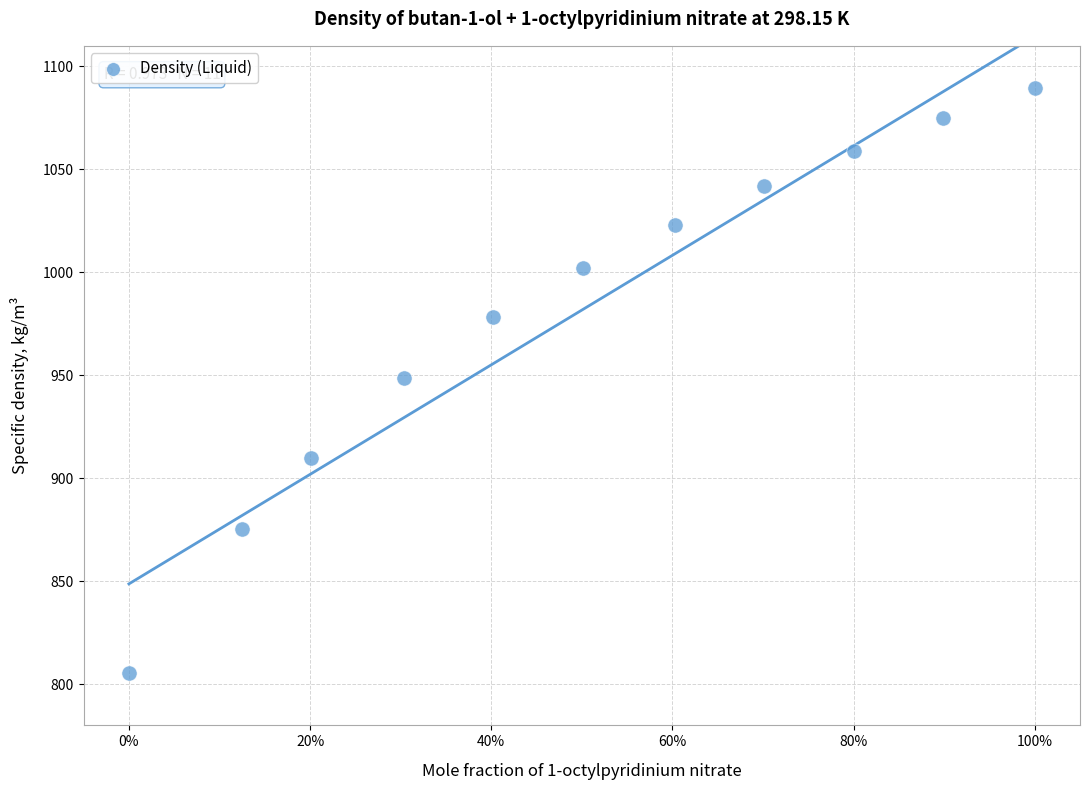

What is the range of X values (max minus min)?

1.0